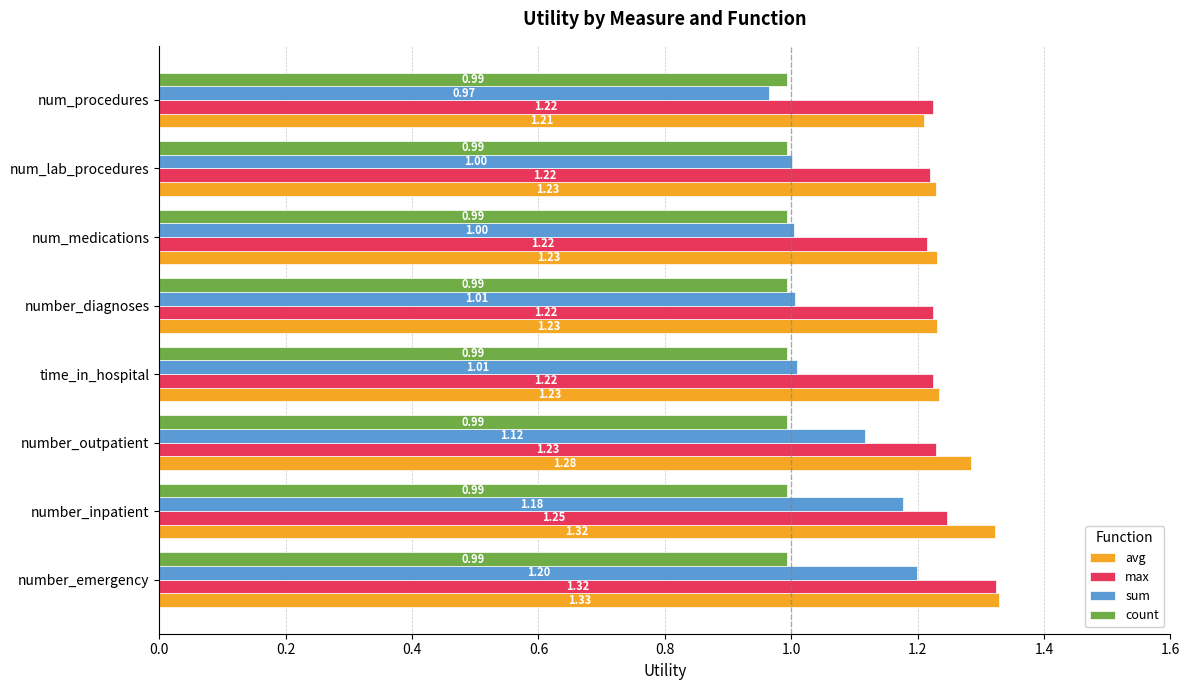

Which series has the largest total across all categories?

avg